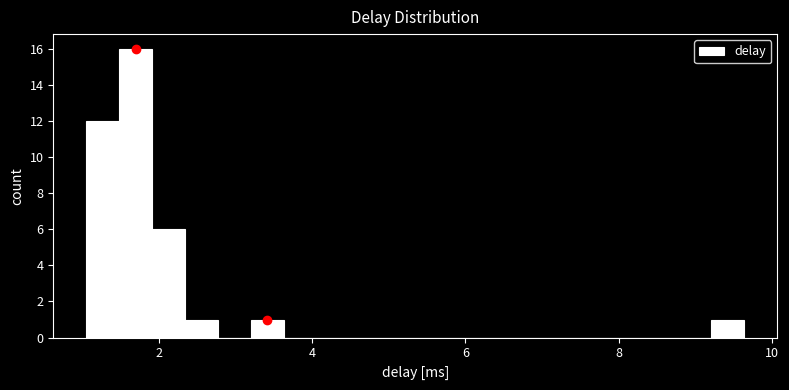

Read against the x-axis, roughly where is the centre of the tallest bar?

1.6